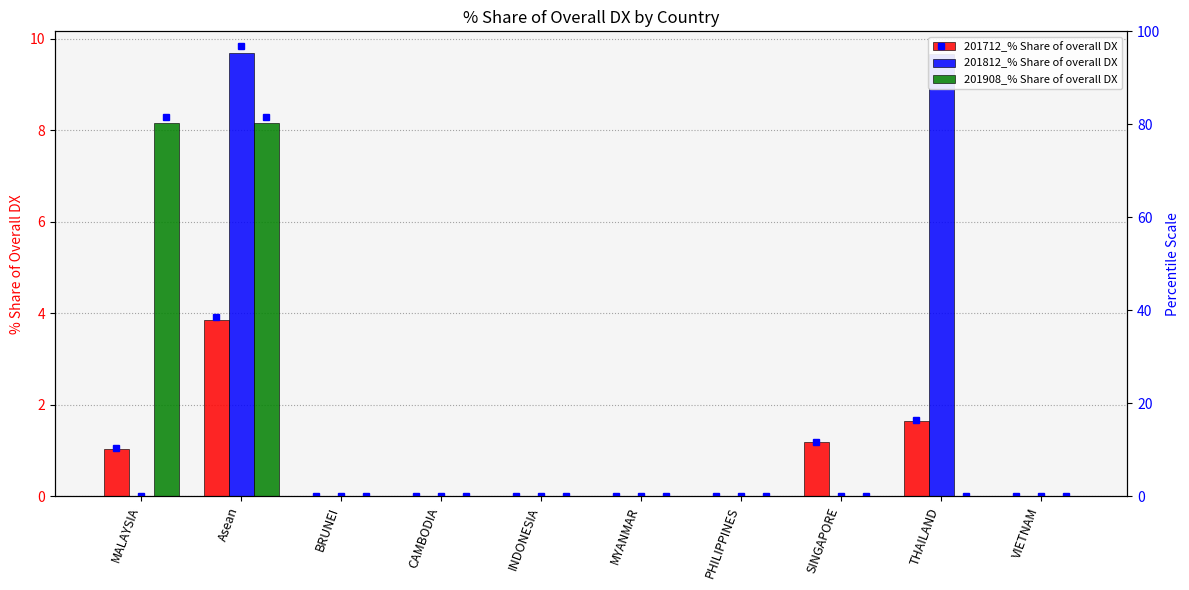

What is the sum of all 201812_% Share of overall DX values?

19.4